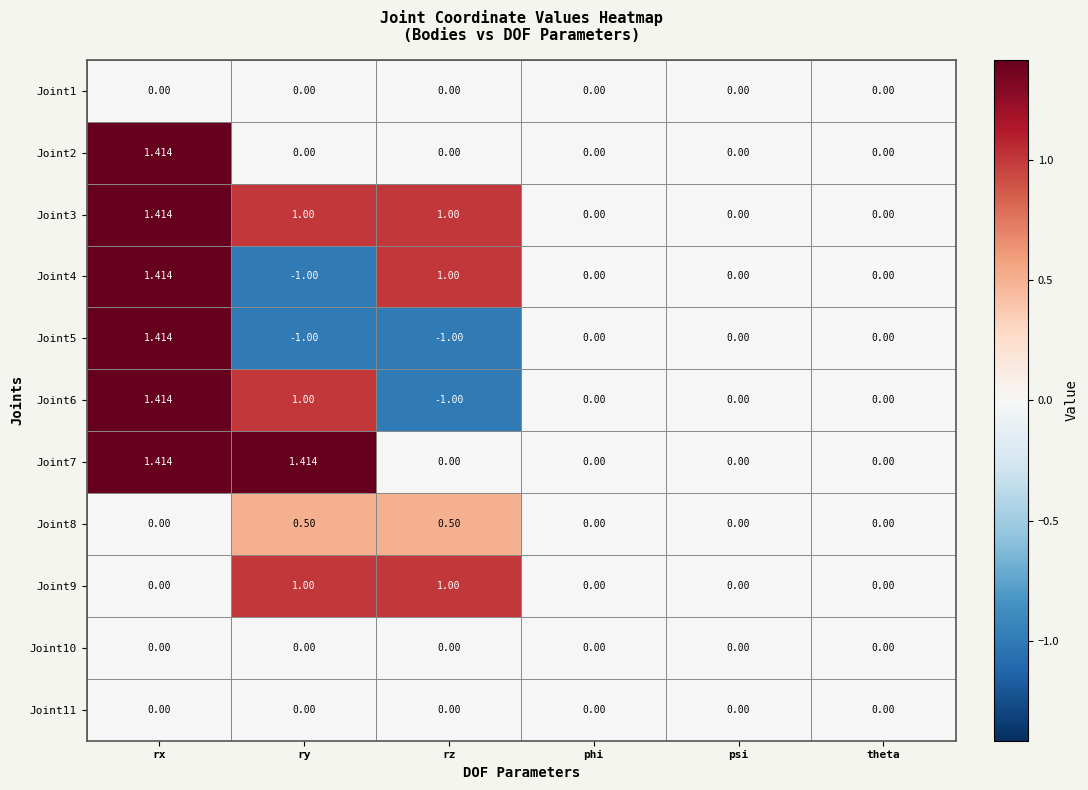

Is the value of Joint8 at psi greater than the value of Joint3 at rx?

No